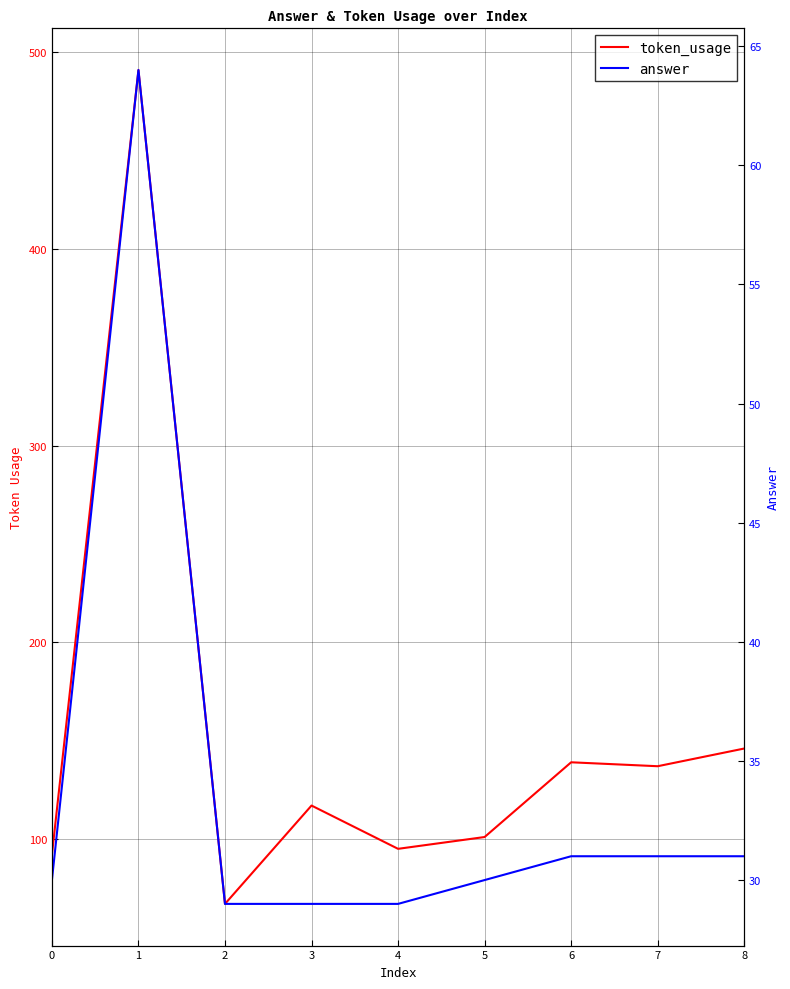

Rank the categories by token_usage value from highest to lowest.

1, 8, 6, 7, 3, 5, 4, 0, 2